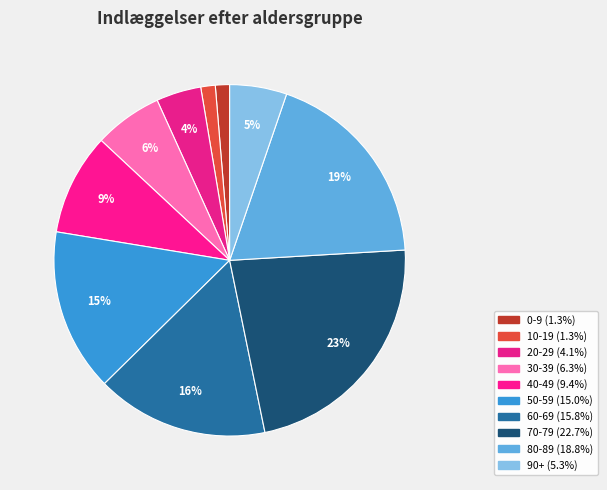

How many segments does this pie chart have?

10